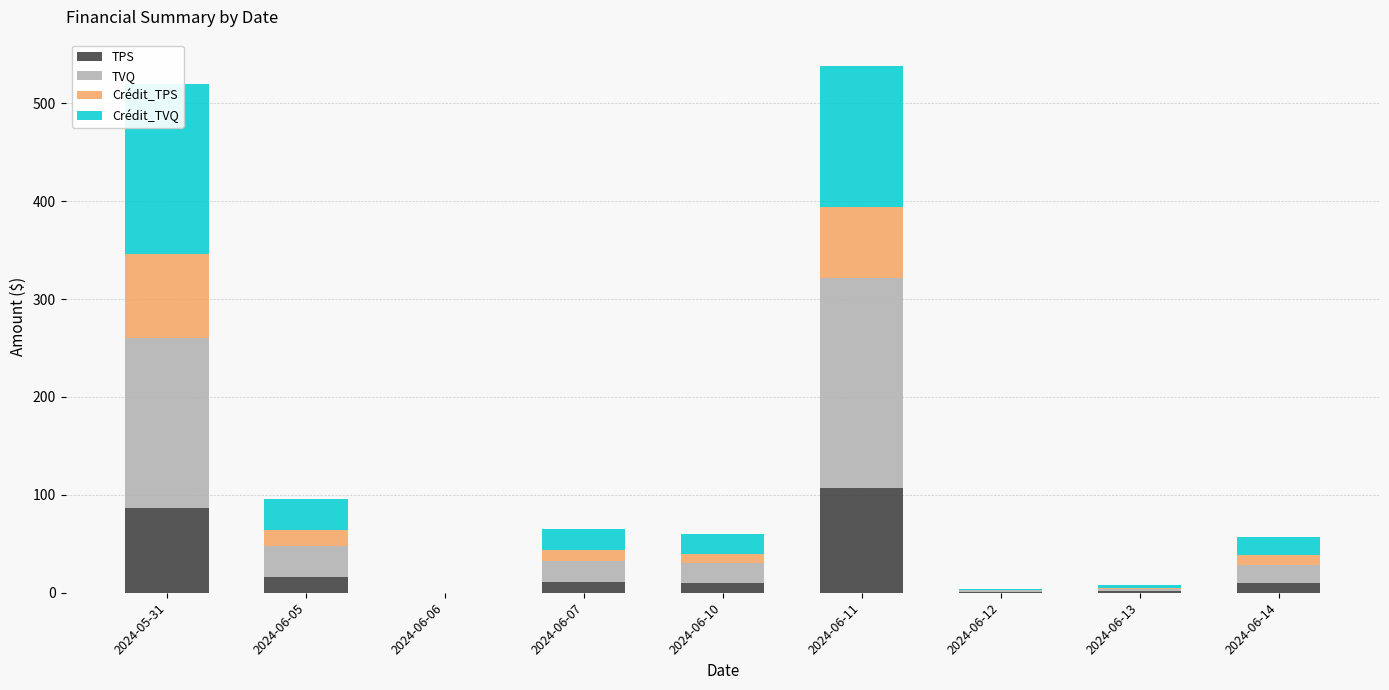

What is the label of the 8th bar from the left?

2024-06-13